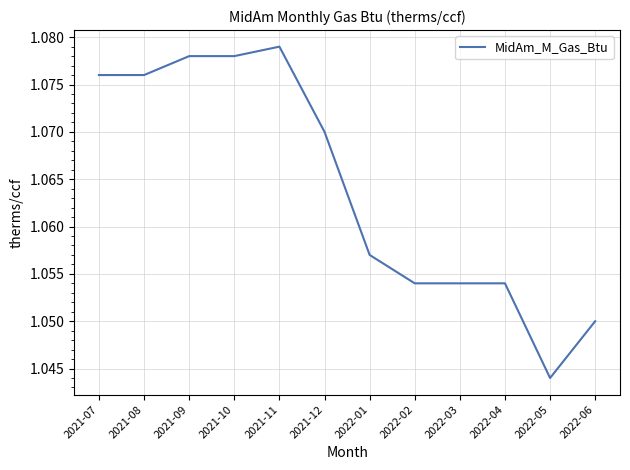

What is the sum of the values at 2021-09 and 2022-02?

2.1